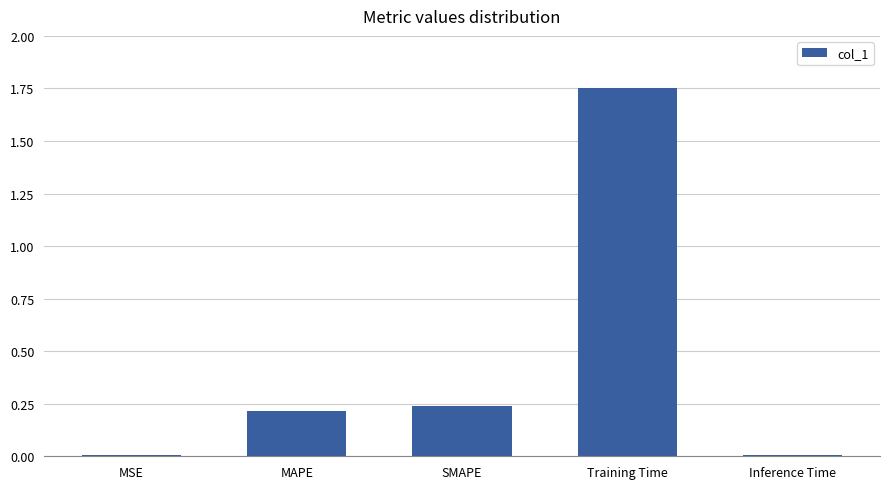

At which category does the chart reach its peak across all series?

Training Time